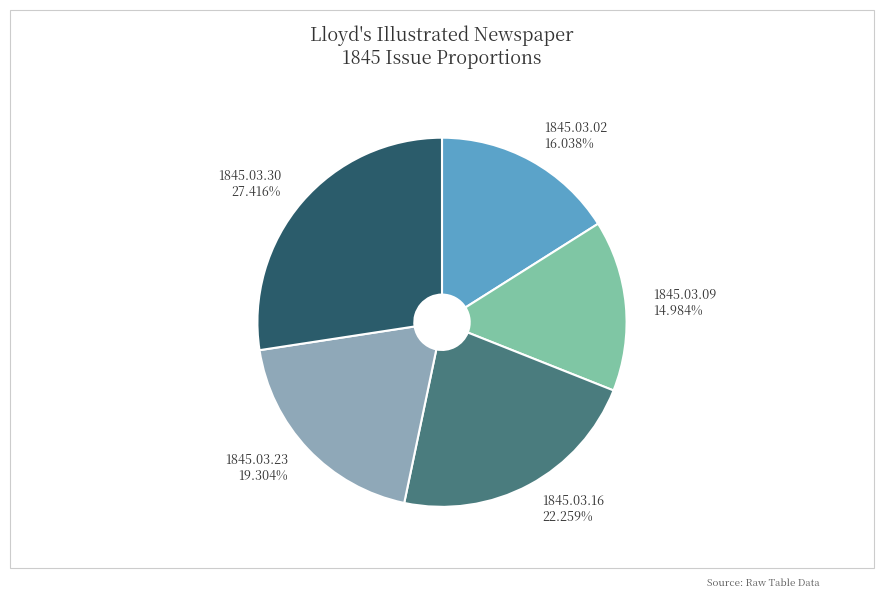

Which has a higher value, 1845.03.02 or 1845.03.30?

1845.03.30